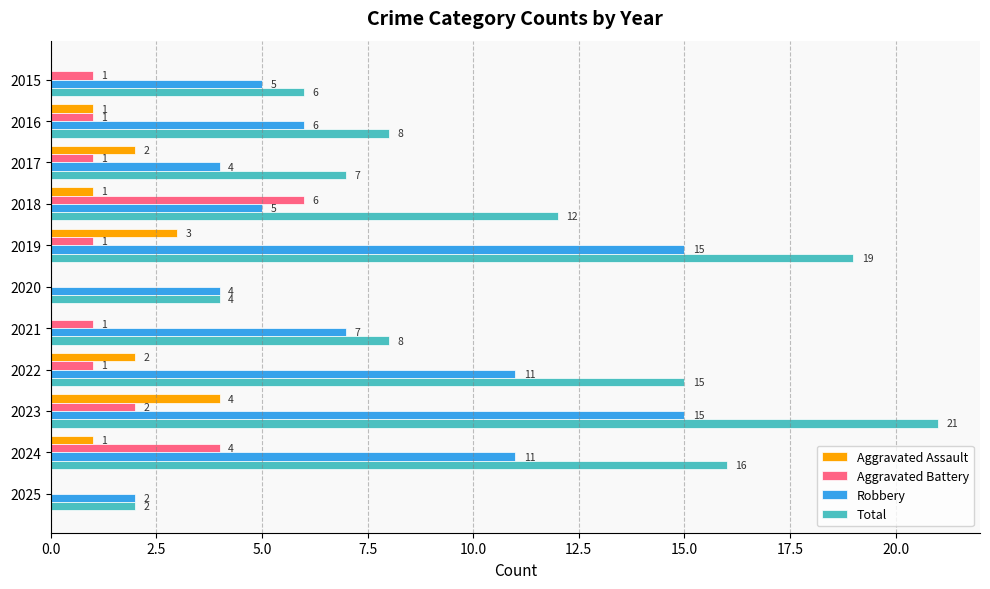

At which category is the sum across all series the highest?

2023